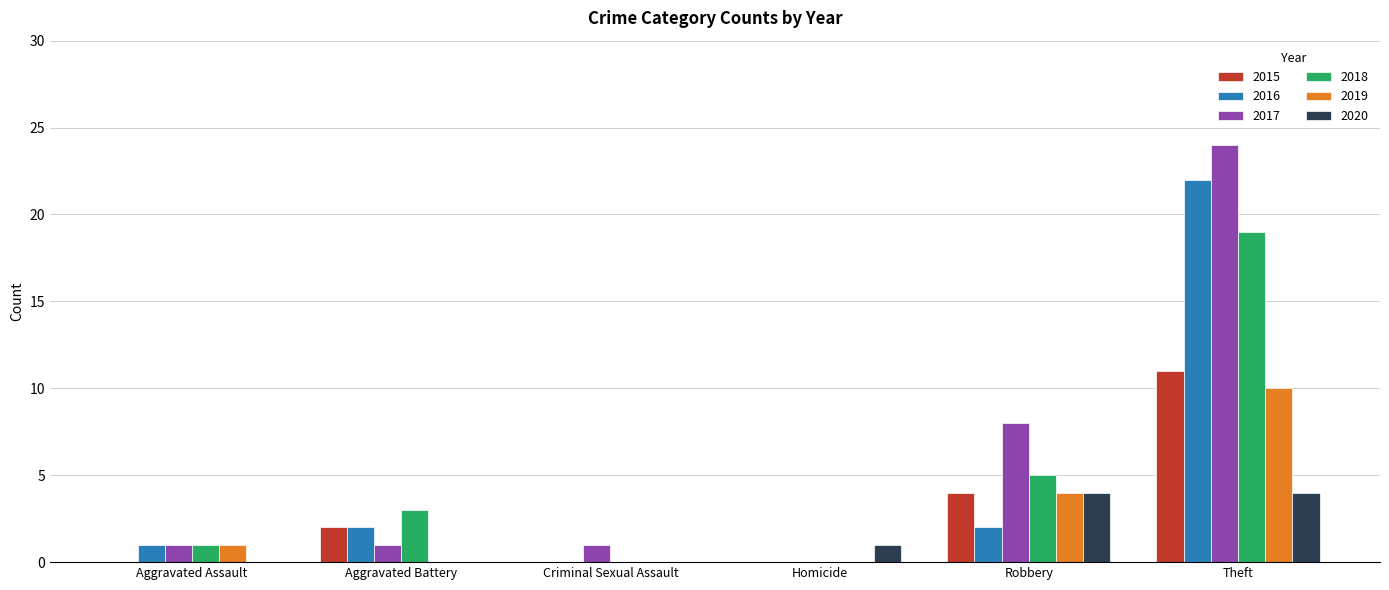

Count the 2020 values in the range 0 to 4.

6